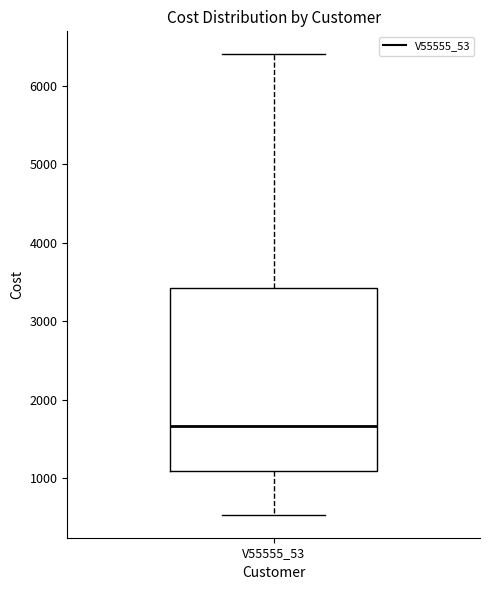

Where does the upper whisker of the box for V55555_53 end on the y-axis? The values are not printed on the chart, so give them approximately, as read against the axis.

6400